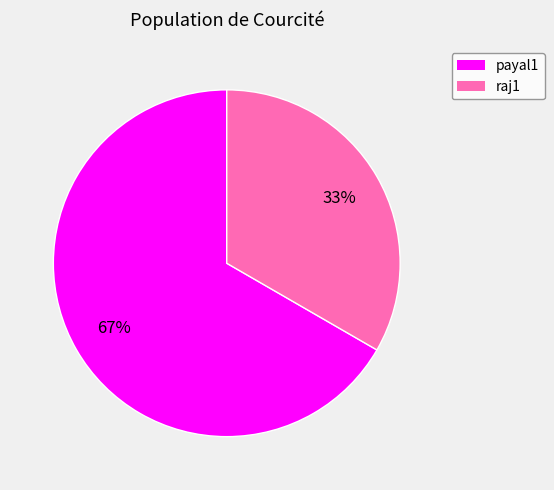

To the nearest percent, what is the average slice percentage?

50%